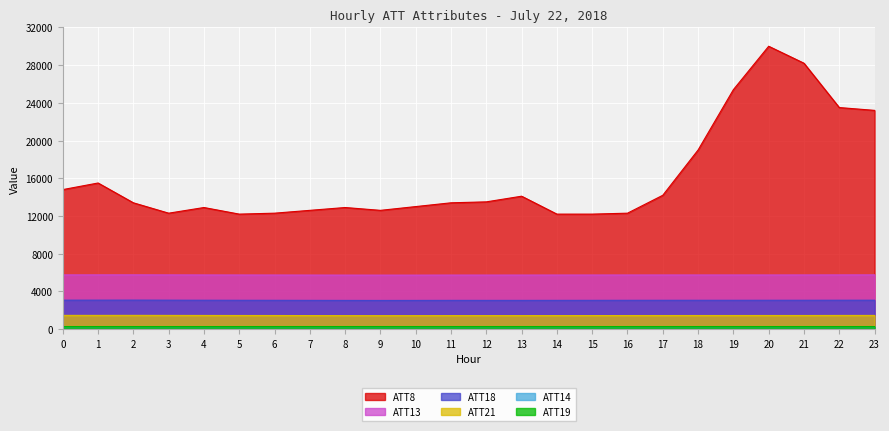

Which category has the lowest value in the ATT21 series?

9